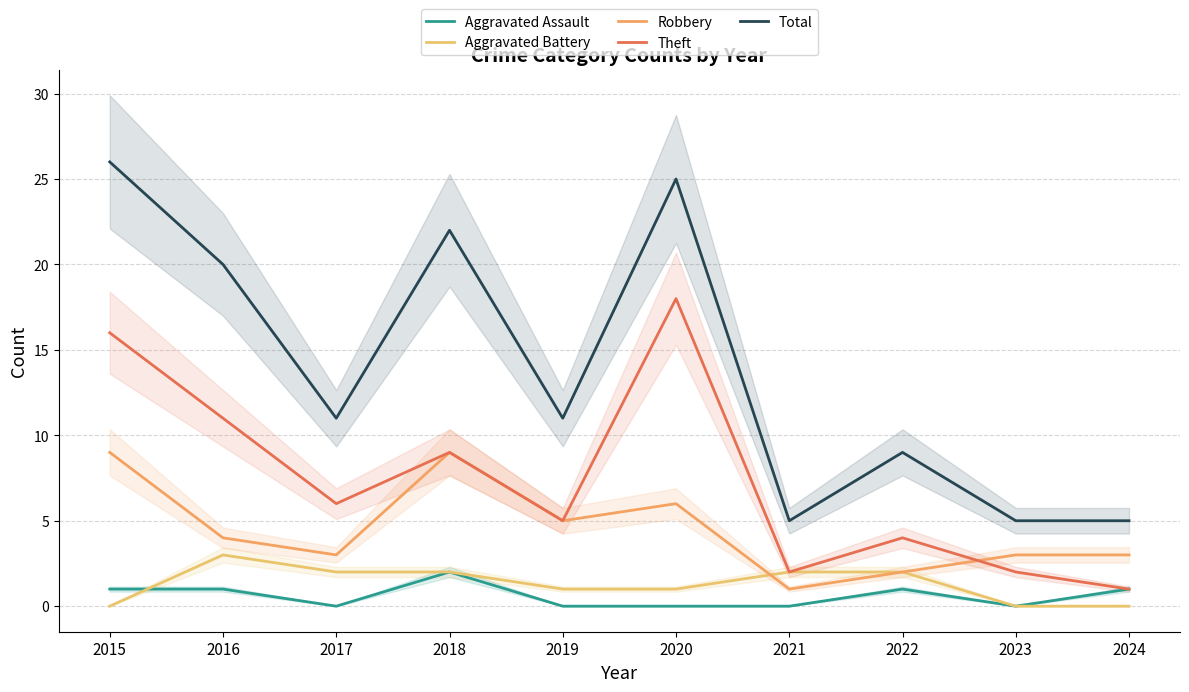

Reading left to right, what are all the values shown in this chart?

Aggravated Assault: 1	1	0	2	0	0	0	1	0	1
Aggravated Battery: 0	3	2	2	1	1	2	2	0	0
Robbery: 9	4	3	9	5	6	1	2	3	3
Theft: 16	11	6	9	5	18	2	4	2	1
Total: 26	20	11	22	11	25	5	9	5	5